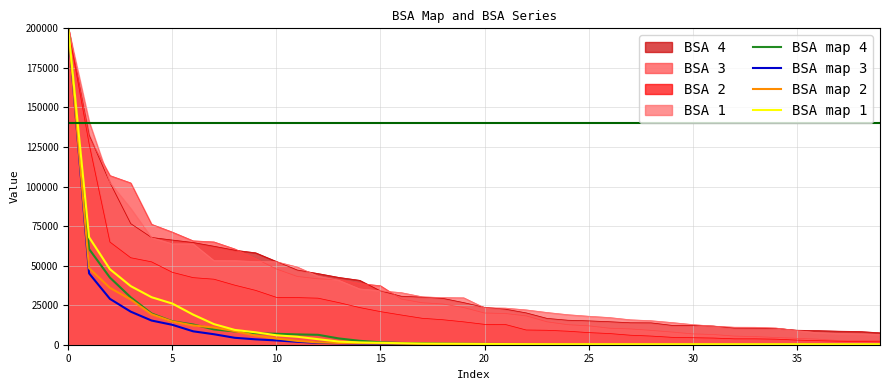

The value of BSA map 4 at 5 is 14805.8. True or false?

True